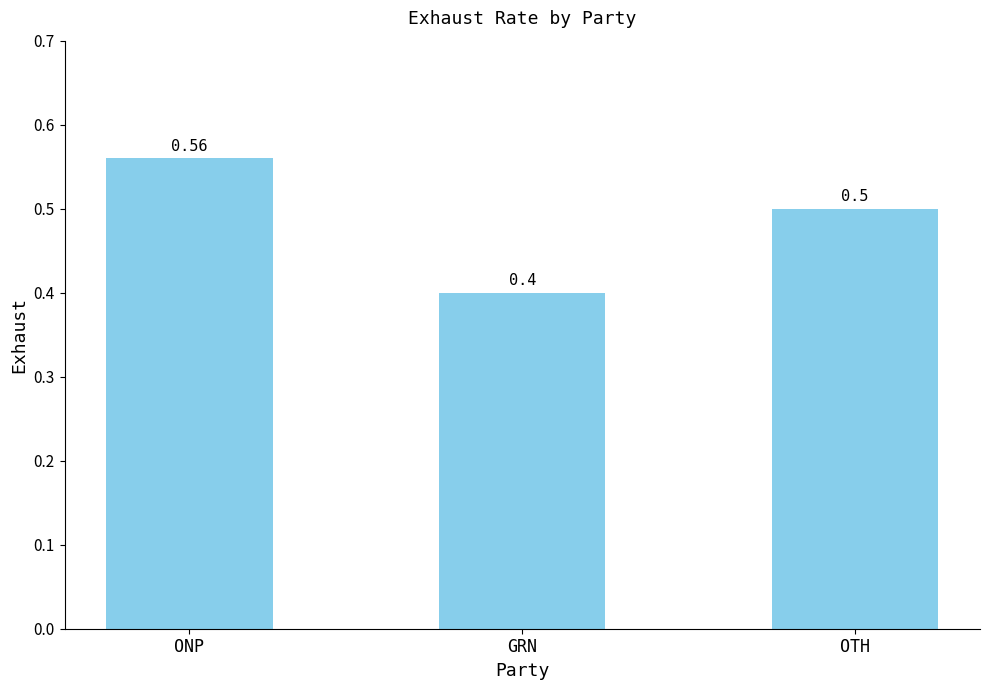

Which label corresponds to the largest value in the chart?

ONP